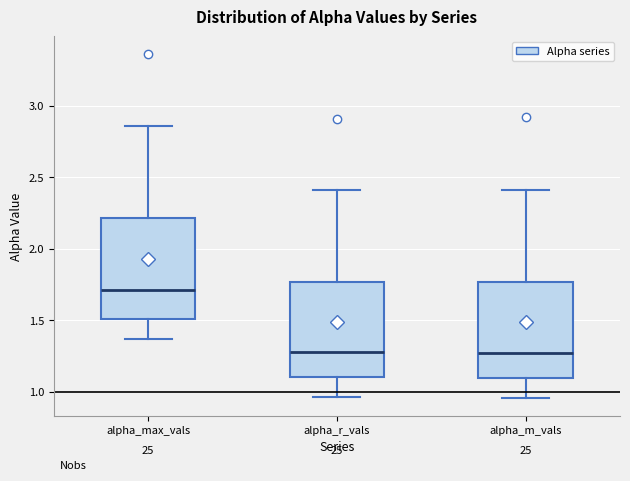

Where is the upper edge of the box for alpha_r_vals on the y-axis? The values are not printed on the chart, so give them approximately, as read against the axis.

1.75